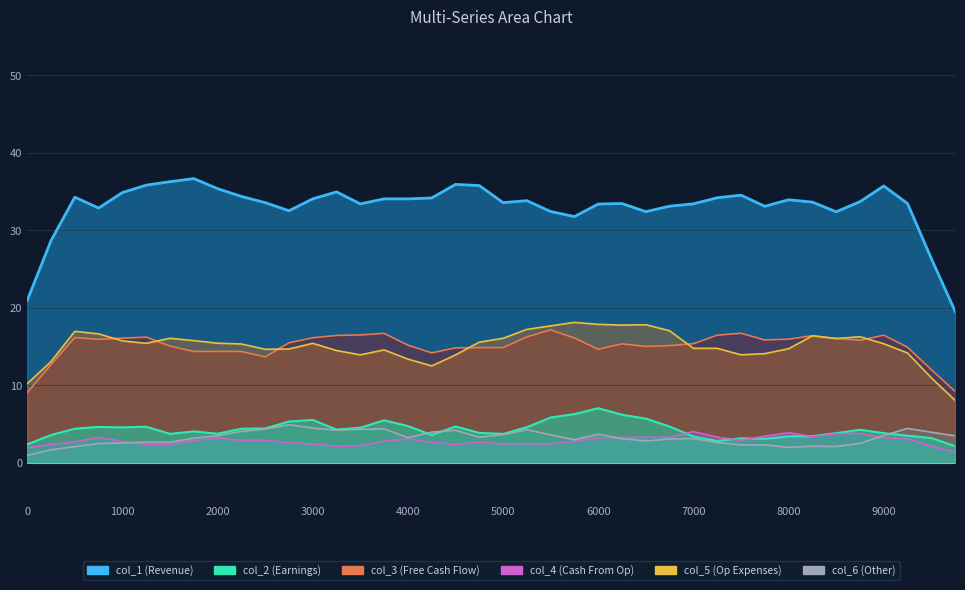

The value of col_1 at 7750 is 65.2. True or false?

False